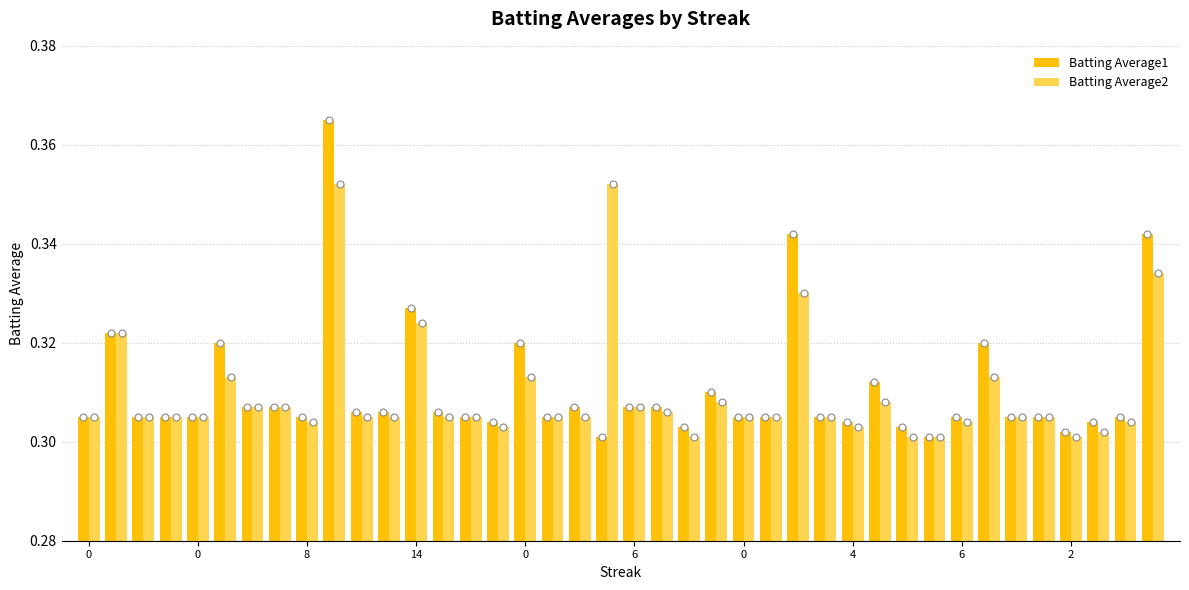

Which series has the largest range (max minus min)?

Batting Average1